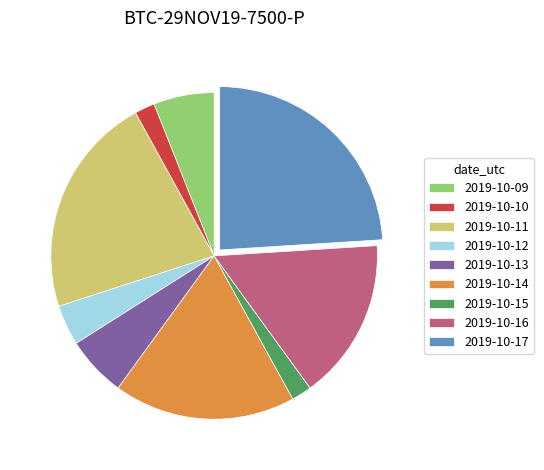

Is the sum of 2019-10-17 and 2019-10-11 greater than half?

No